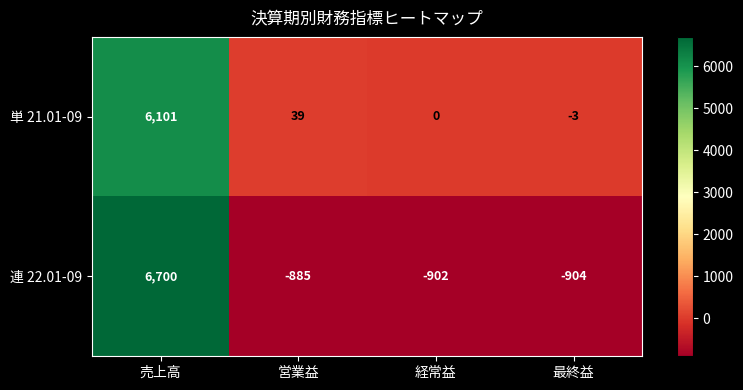

What is the sum of all 単 21.01-09 values?

6137